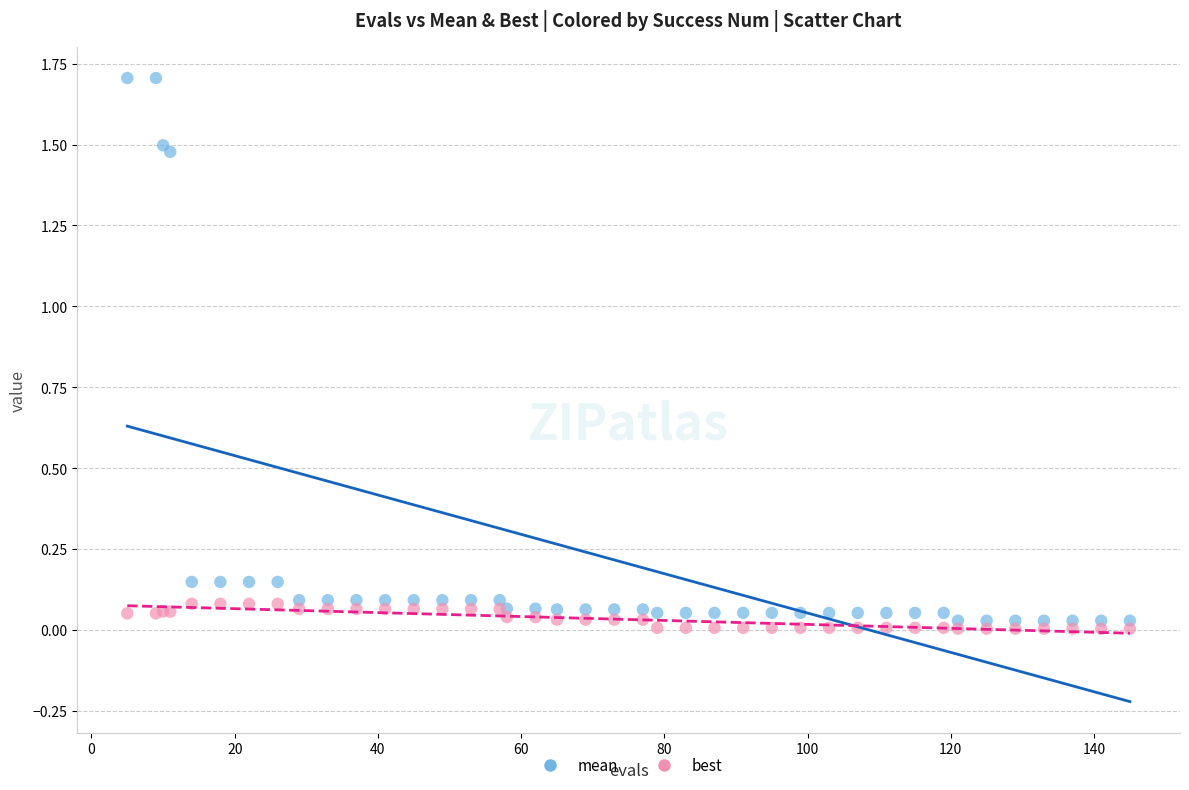

What is the X range (max minus min) for the scatter plot?

140.0